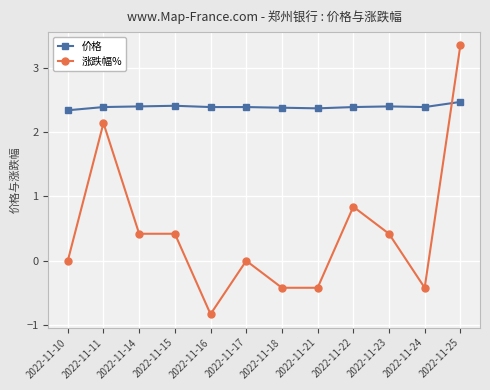

What is the lowest value of the 价格 series?

2.3